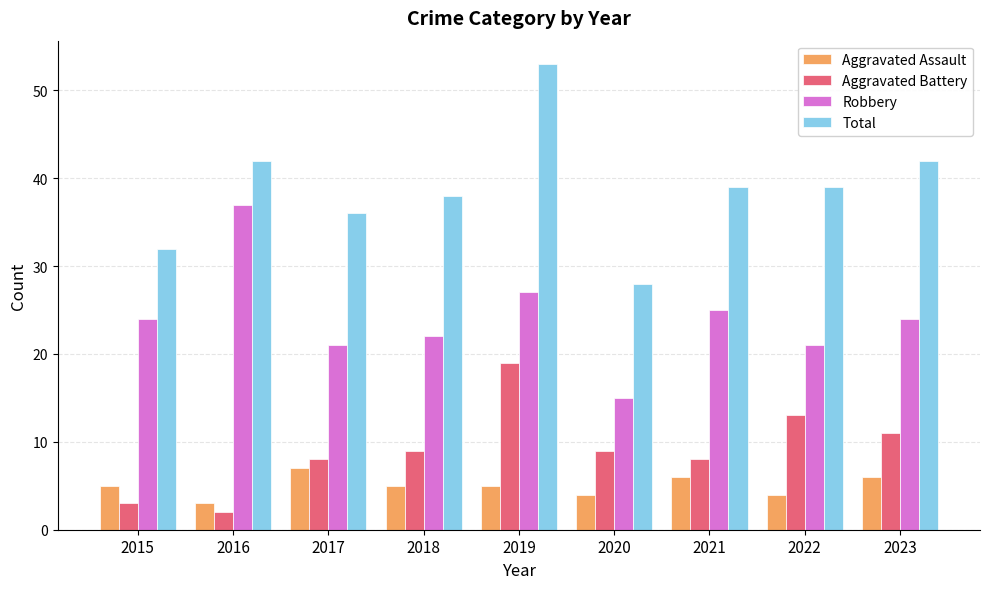

What are all the series names shown in the legend?

Aggravated Assault, Aggravated Battery, Robbery, Total